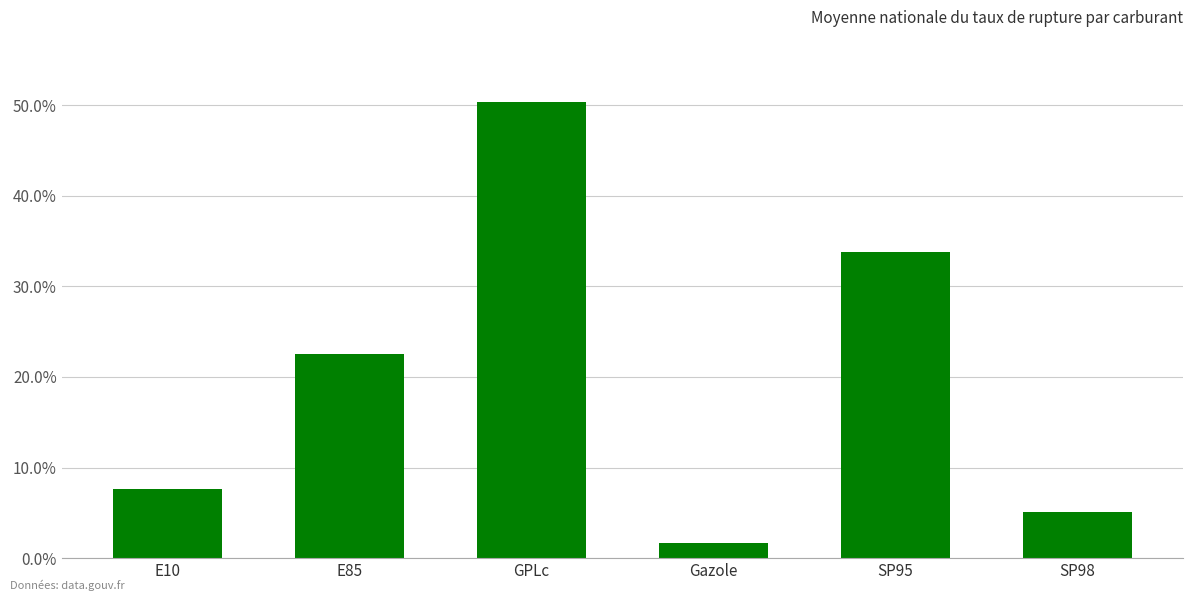

What position from the left is E10?

1